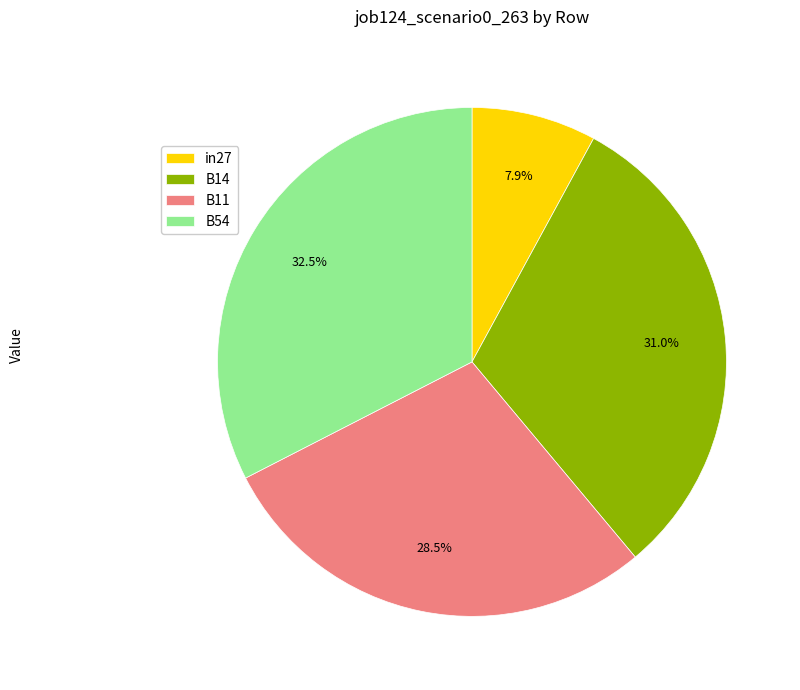

Which slice is the smallest?

in27